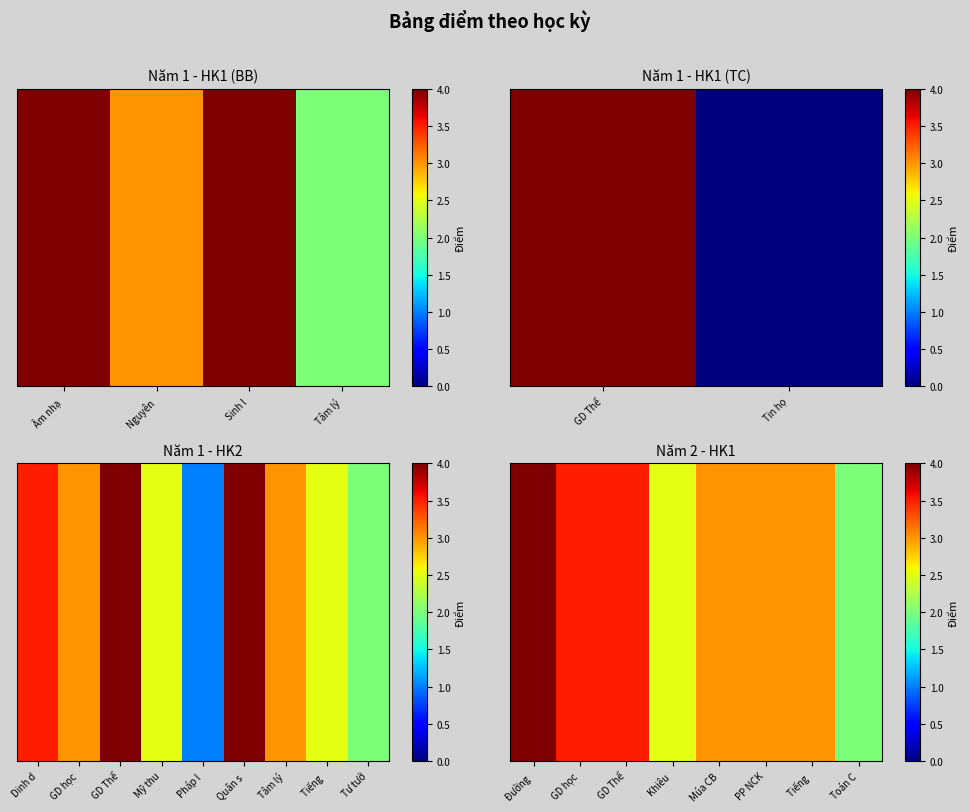

Between PP NCK and GD Thể, which is larger?

GD Thể